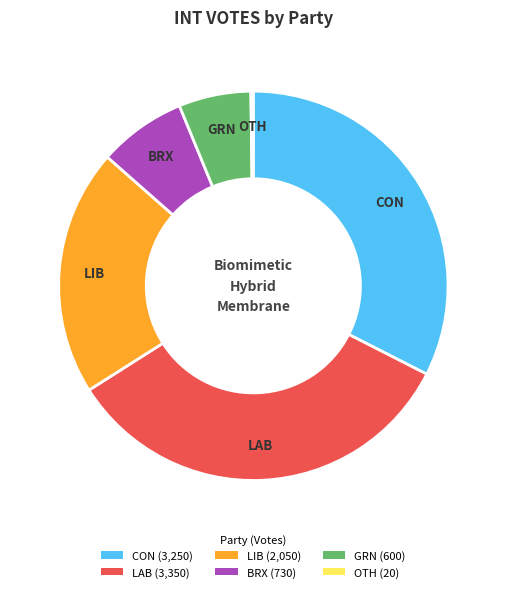

The LAB (3,350) slice represents 20% of the pie. True or false?

False